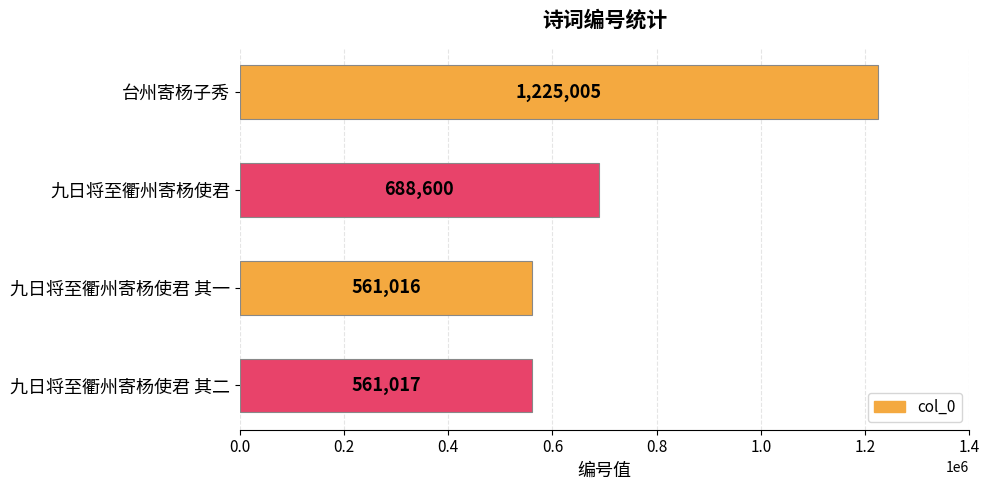

What is the sum of all values?

3035638